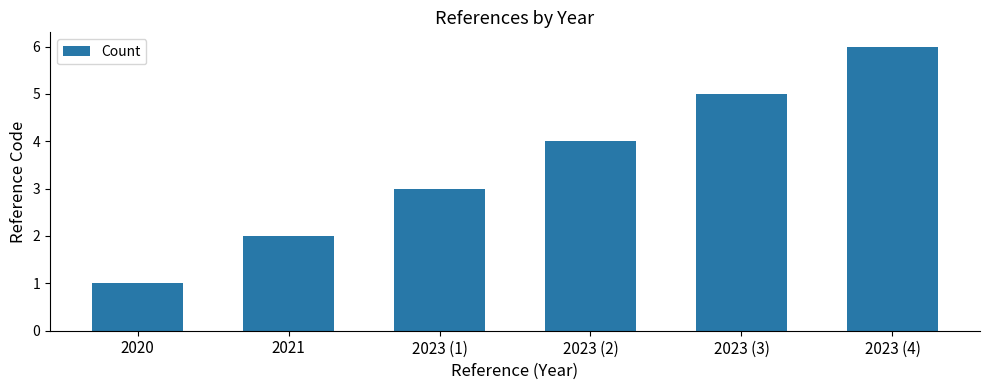

Rank the categories by value from highest to lowest.

2023 (4), 2023 (3), 2023 (2), 2023 (1), 2021, 2020